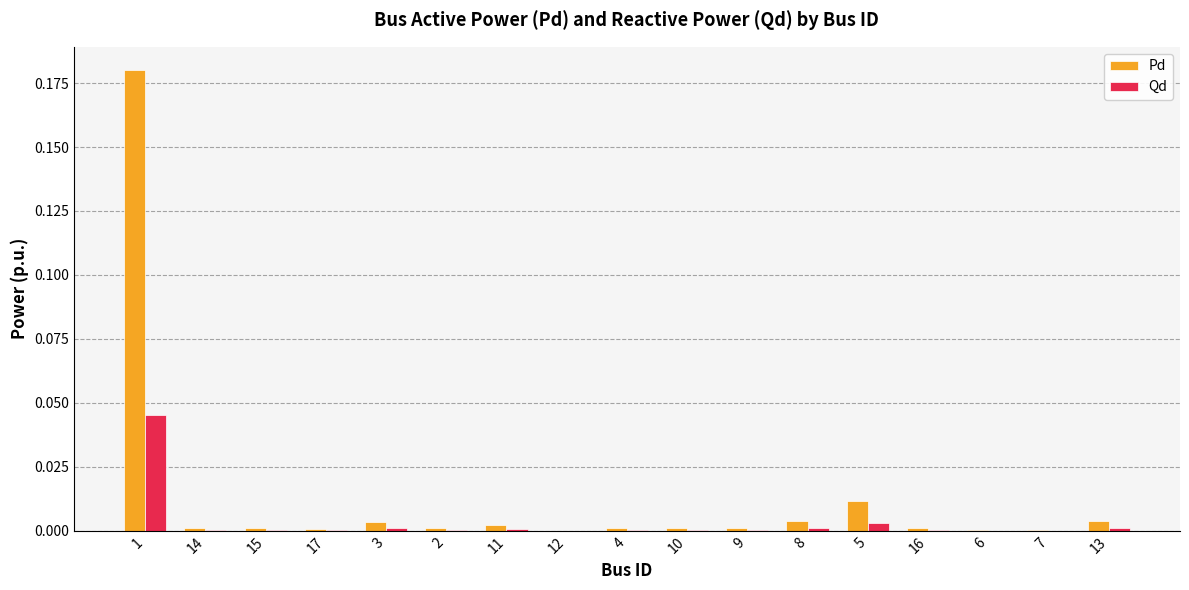

At which category is the sum across all series the highest?

1